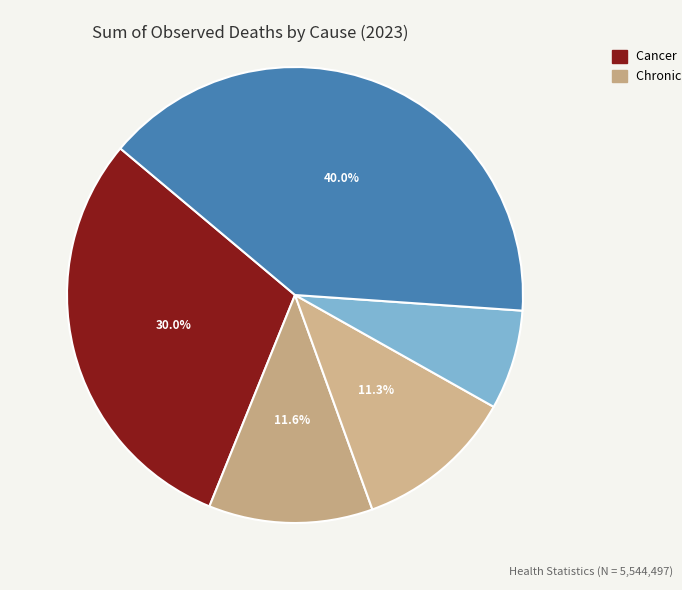

How many slices are in this pie chart?

5